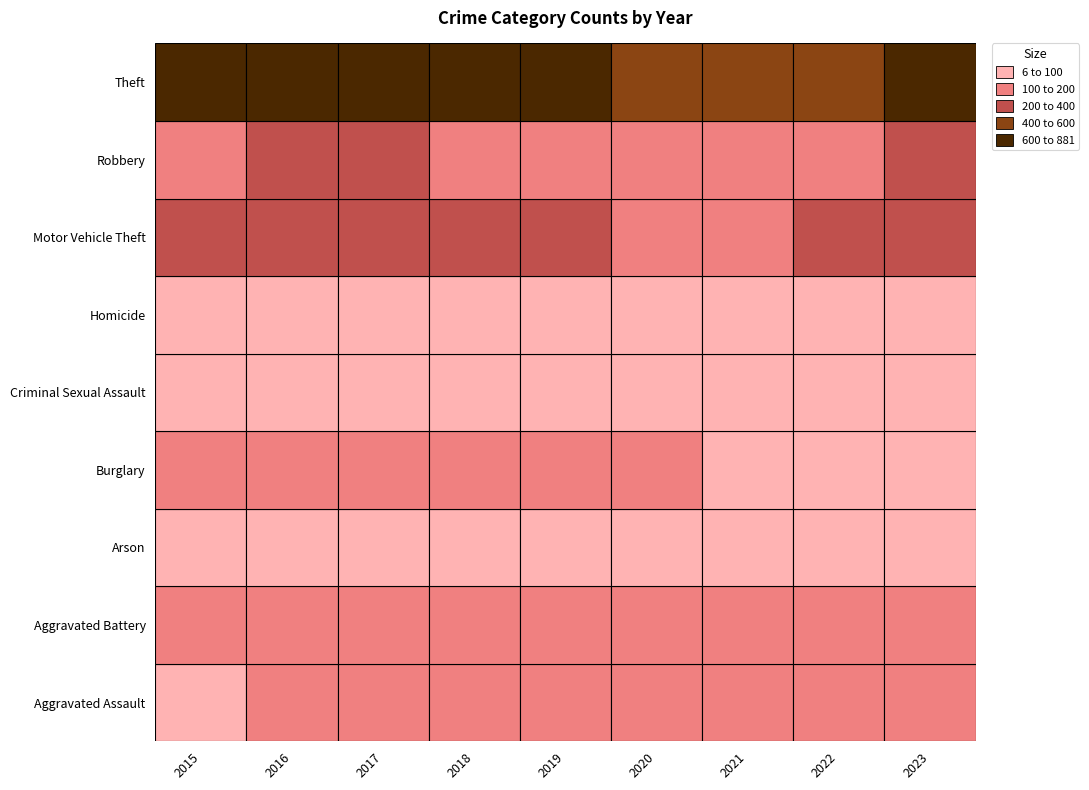

Reading left to right, list all the values displayed in this chart.

Aggravated Assault: 89	143	127	118	110	127	134	142	168
Aggravated Battery: 146	192	183	181	173	174	175	182	198
Arson: 14	25	12	7	6	11	17	11	20
Burglary: 165	194	185	171	141	112	68	77	78
Criminal Sexual Assault: 29	40	39	37	37	27	30	39	26
Homicide: 12	18	8	7	14	22	19	20	12
Motor Vehicle Theft: 208	231	237	246	207	177	153	211	367
Robbery: 196	234	217	199	148	118	145	193	308
Theft: 747	830	881	812	825	530	457	571	651